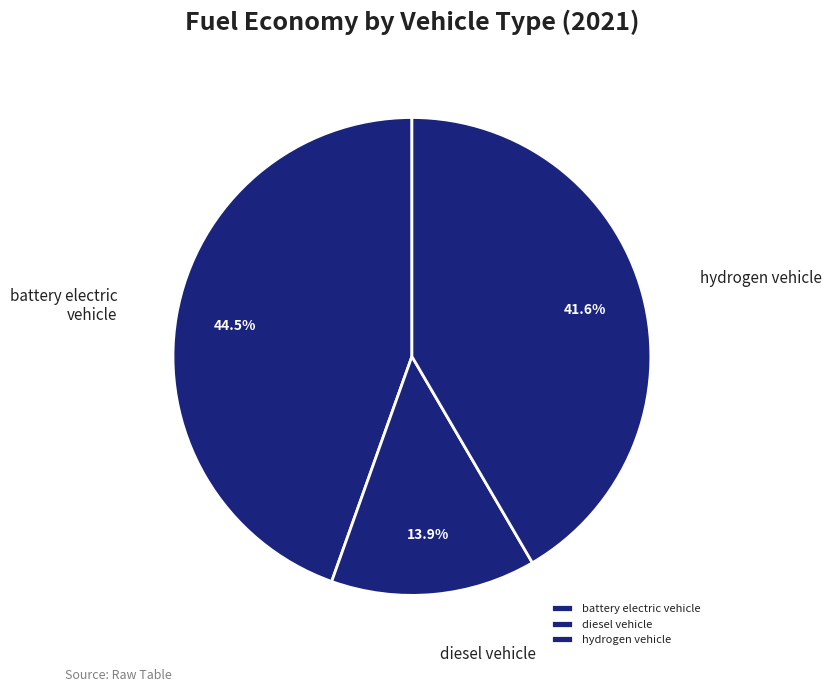

True or false: hydrogen vehicle accounts for 42% of the total.

True